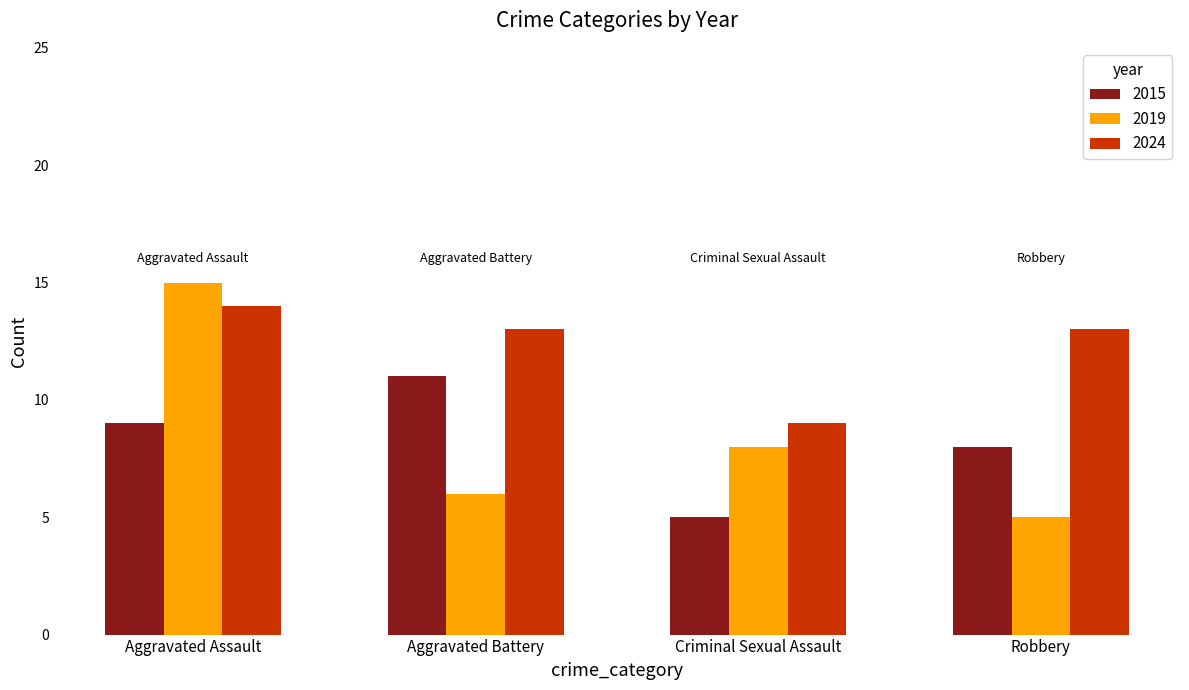

What is the difference between the 2019 values at Aggravated Assault and Robbery?

10